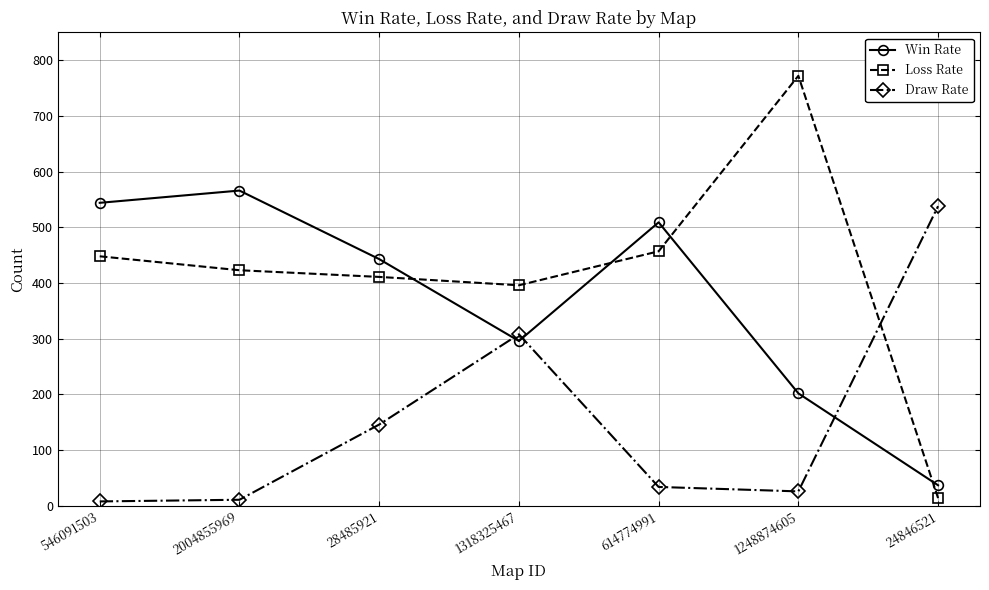

What position from the left is 28485921?

3